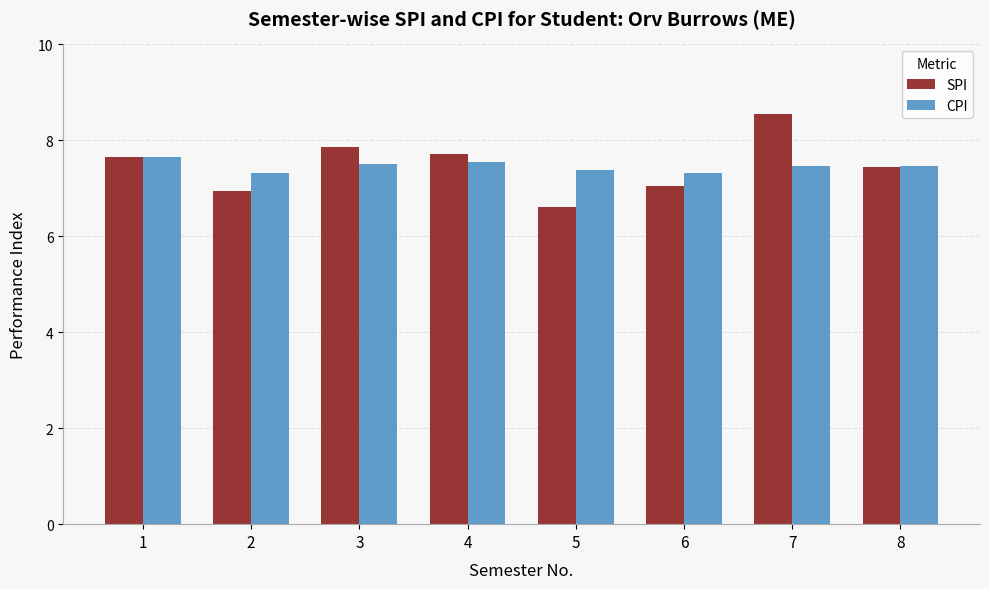

What is the sum of all SPI values?

59.8